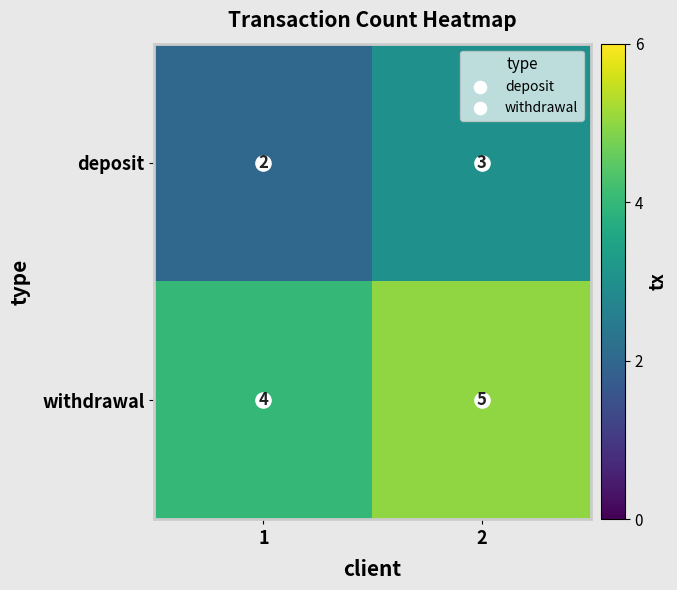

Read the withdrawal value at 1.

4